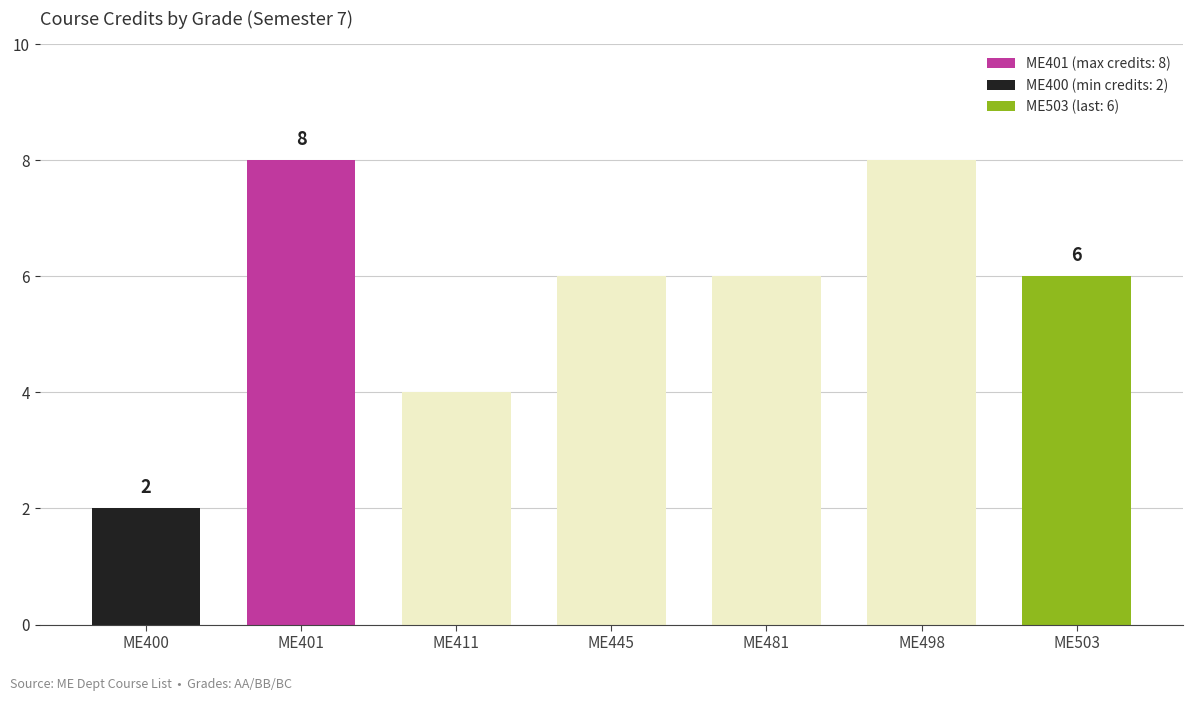

How many groups of bars are there?

7